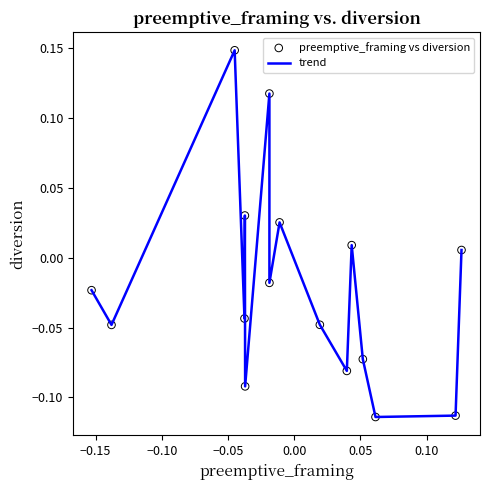

What is the difference between the maximum and minimum values?

0.3